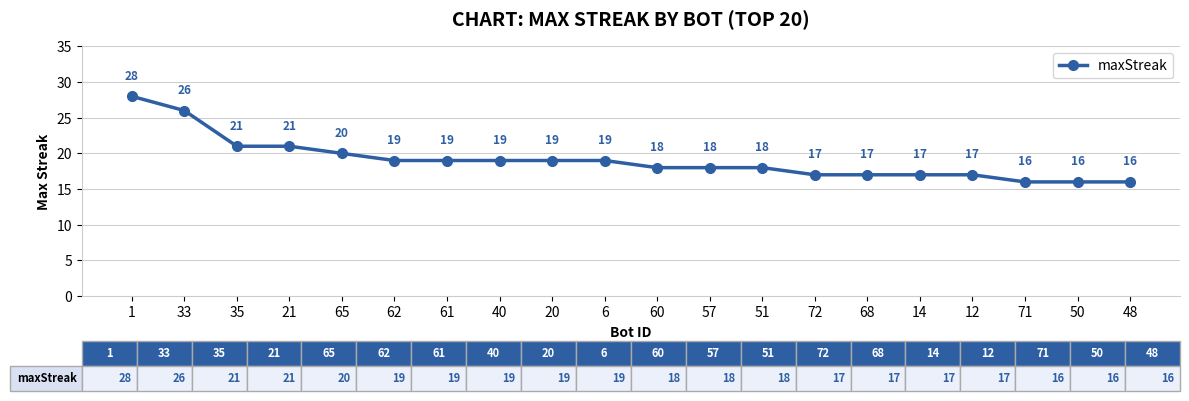

The chart shows a value of 42 at 1. True or false?

False